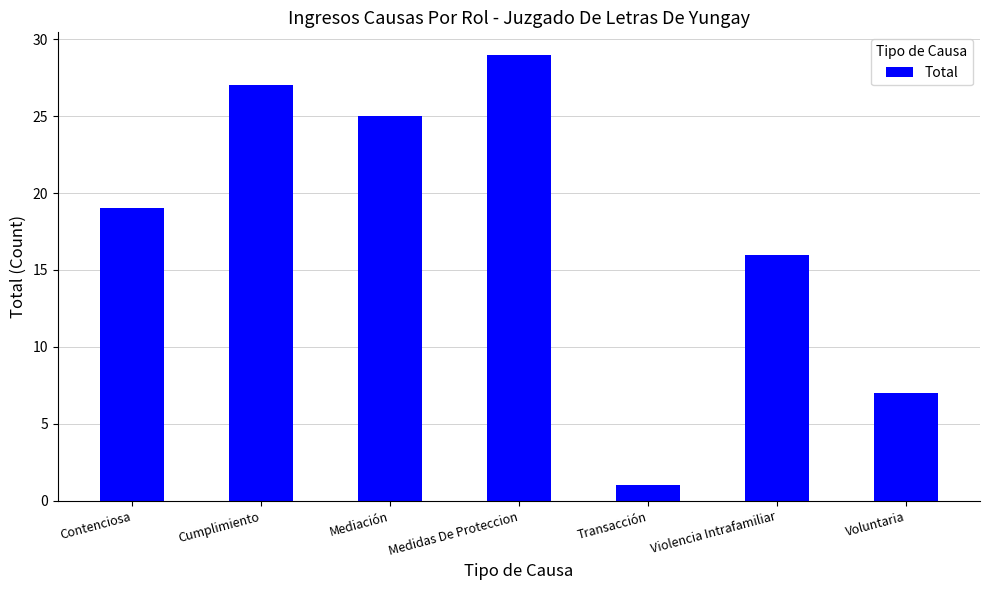

What is the change in value from Contenciosa to Transacción?

-18